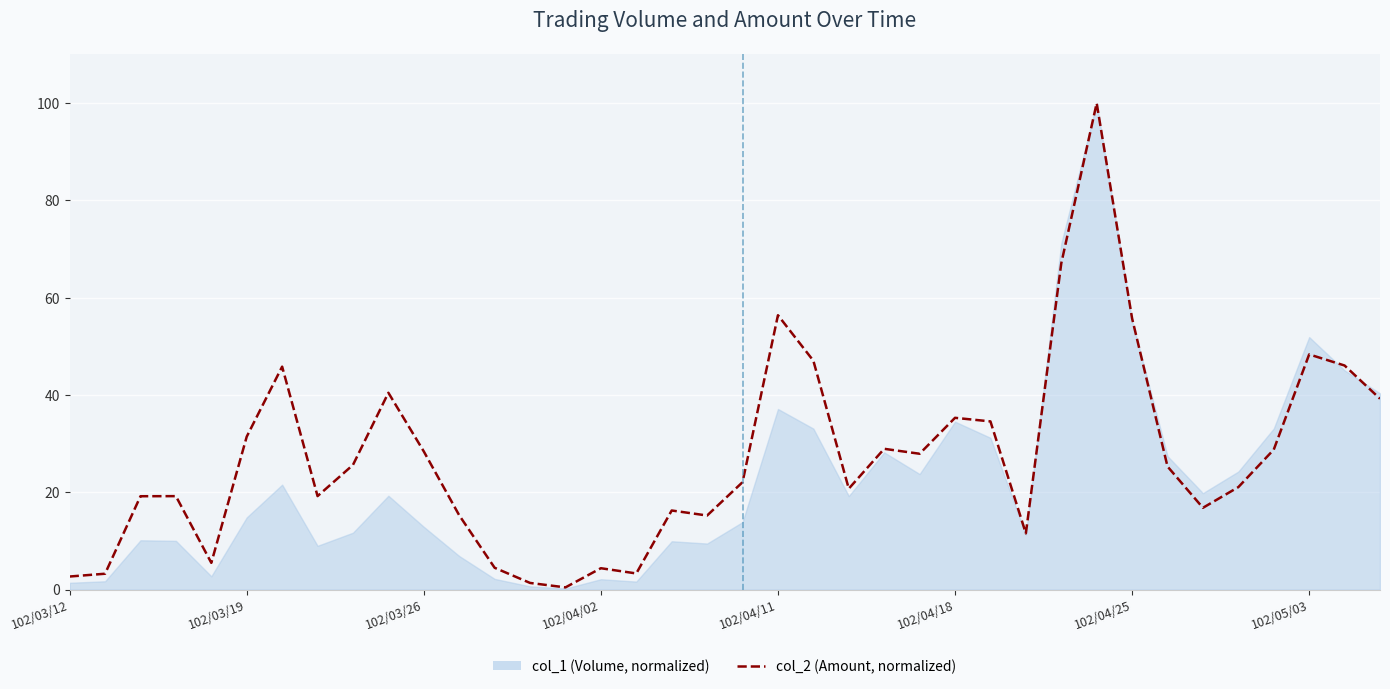

Between 9 and 102/04/25, which is larger?

102/04/25